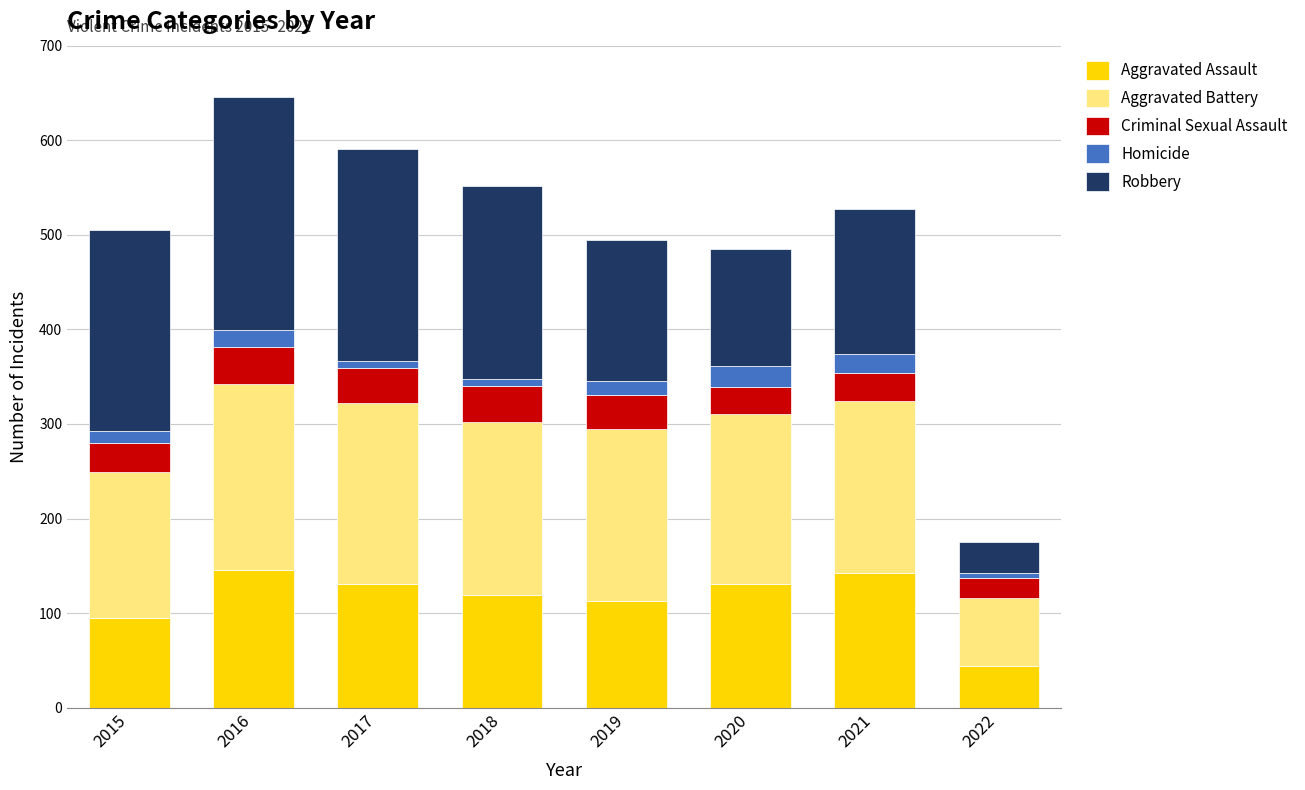

What is the total value across all series at 2020?

485